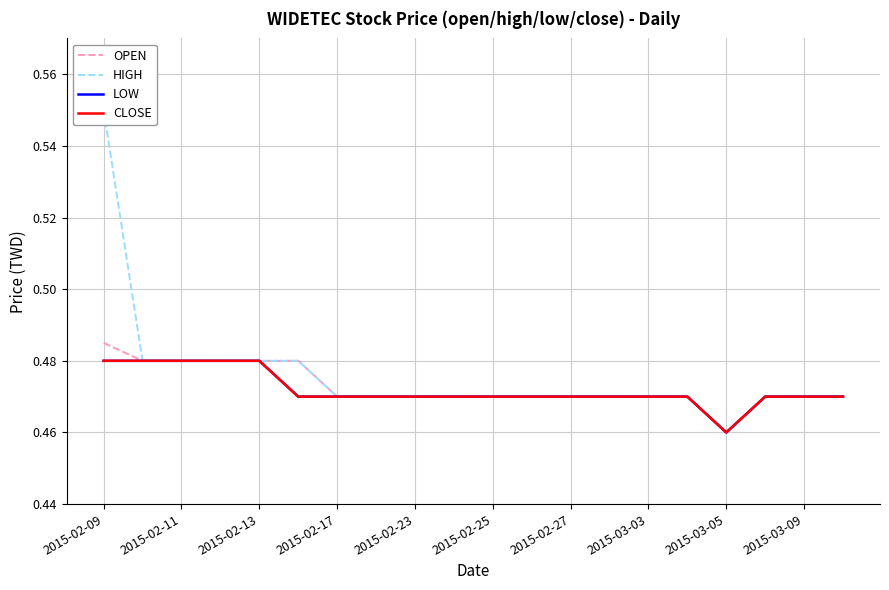

Which series changed the most between 12 and 19?

OPEN